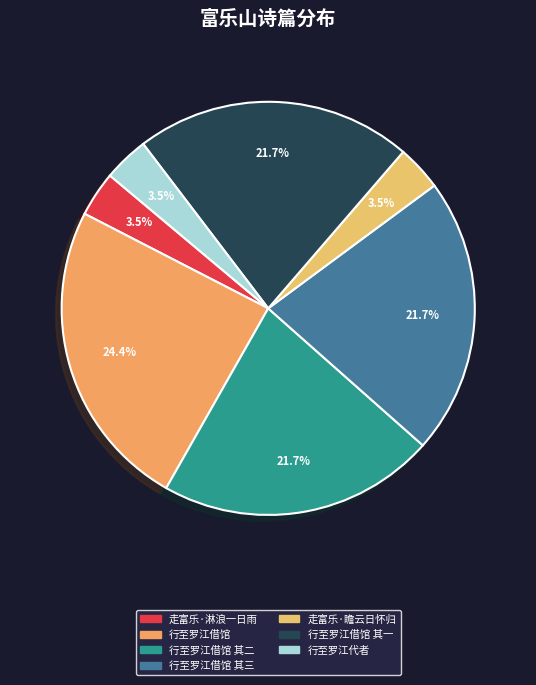

The 走富乐·淋浪一日雨 slice represents 18% of the pie. True or false?

False